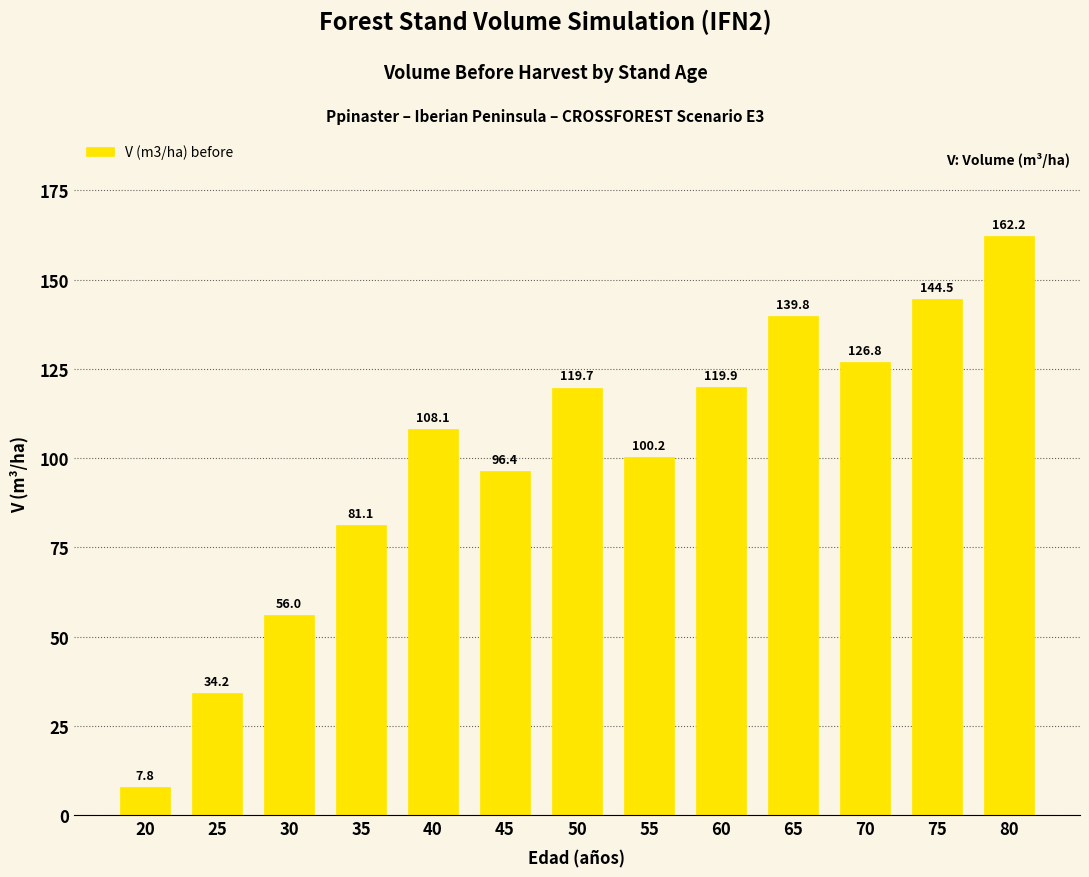

True or false: the data shows 53.3 at 60.

False